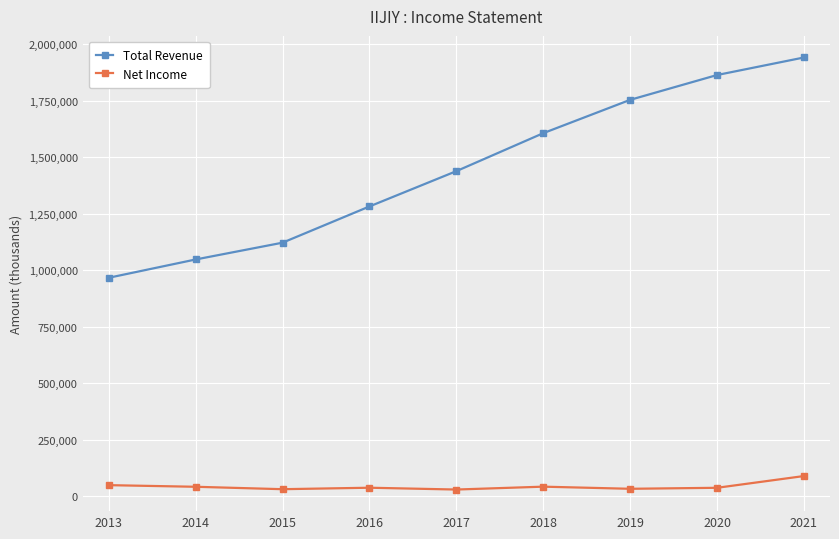

True or false: Total Revenue and Net Income intersect in this chart.

False